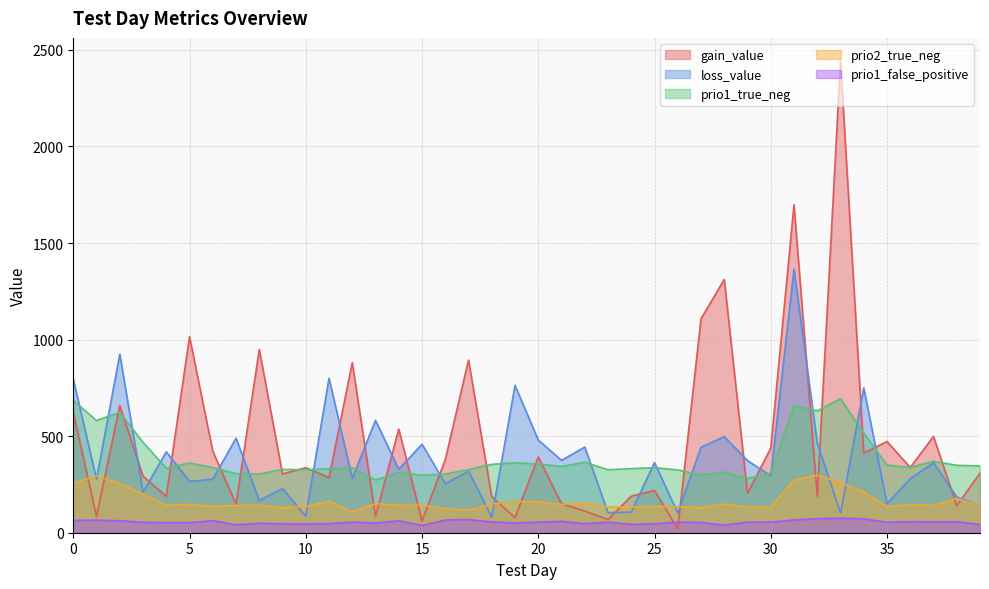

Reading left to right, extract all data points from this chart.

gain_value: 622.9	84.8	658.2	292.6	187.8	1015.0	422.2	148.2	949.0	304.2	336.6	285.6	880.5	84.5	536.6	60.9	378.1	894.5	186.3	78.0	391.8	150.5	111.8	69.0	189.4	218.8	20.2	1107.8	1311.6	204.2	438.1	1698.4	188.4	2440.2	412.6	472.4	337.9	498.7	140.0	308.1
loss_value: 795.9	276.2	924.6	209.8	419.0	265.4	277.1	489.4	167.1	228.4	85.2	800.1	281.1	582.1	328.2	458.2	253.9	318.6	80.8	762.9	480.1	374.7	443.4	103.5	107.0	363.4	101.8	442.6	497.4	373.3	294.8	1364.7	464.6	101.7	749.7	150.3	279.8	362.1	185.3	137.5
prio1_true_neg: 685.0	581.0	623.0	468.0	334.0	361.0	337.0	306.0	304.0	328.0	326.0	331.0	336.0	273.0	312.0	298.0	304.0	327.0	354.0	362.0	356.0	343.0	365.0	326.0	332.0	337.0	325.0	299.0	314.0	281.0	307.0	659.0	631.0	694.0	516.0	350.0	338.0	370.0	349.0	346.0
prio2_true_neg: 257.0	294.0	256.0	200.0	143.0	146.0	137.0	141.0	143.0	130.0	137.0	163.0	108.0	151.0	142.0	142.0	125.0	116.0	149.0	161.0	160.0	146.0	156.0	133.0	132.0	136.0	135.0	130.0	148.0	133.0	132.0	272.0	298.0	259.0	210.0	135.0	146.0	141.0	177.0	138.0
prio1_false_positive: 64.0	65.0	62.0	54.0	52.0	52.0	62.0	41.0	49.0	46.0	45.0	47.0	55.0	50.0	62.0	37.0	66.0	68.0	56.0	50.0	55.0	59.0	47.0	55.0	43.0	46.0	55.0	53.0	39.0	55.0	55.0	66.0	73.0	75.0	72.0	54.0	57.0	56.0	57.0	42.0